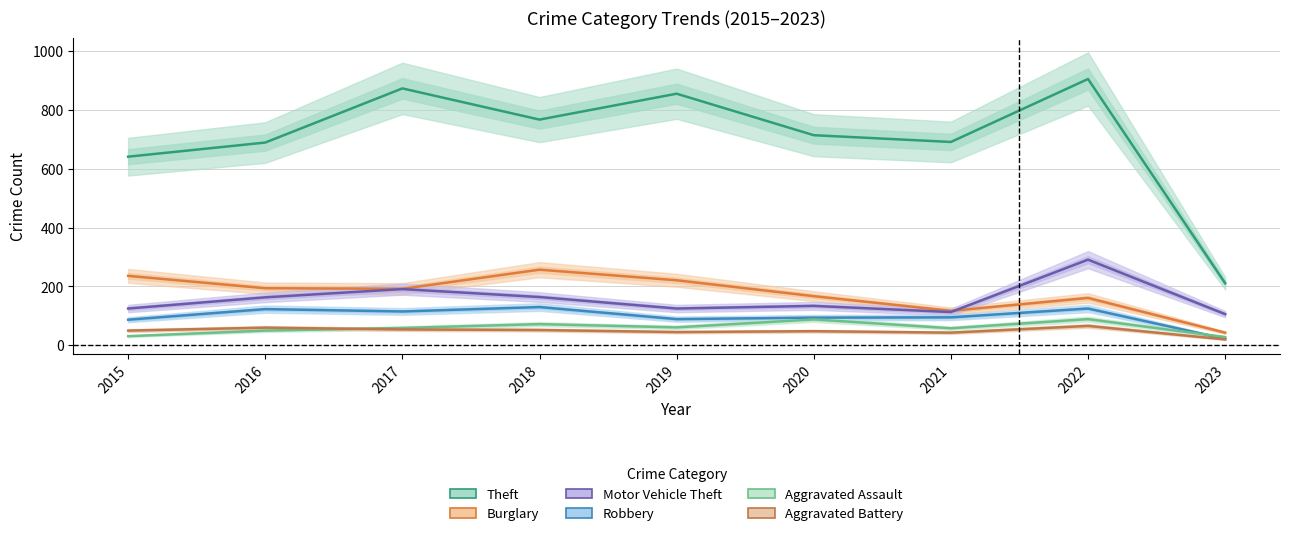

Is the value of Aggravated Assault at 2017 greater than the value of Motor Vehicle Theft at 2018?

No